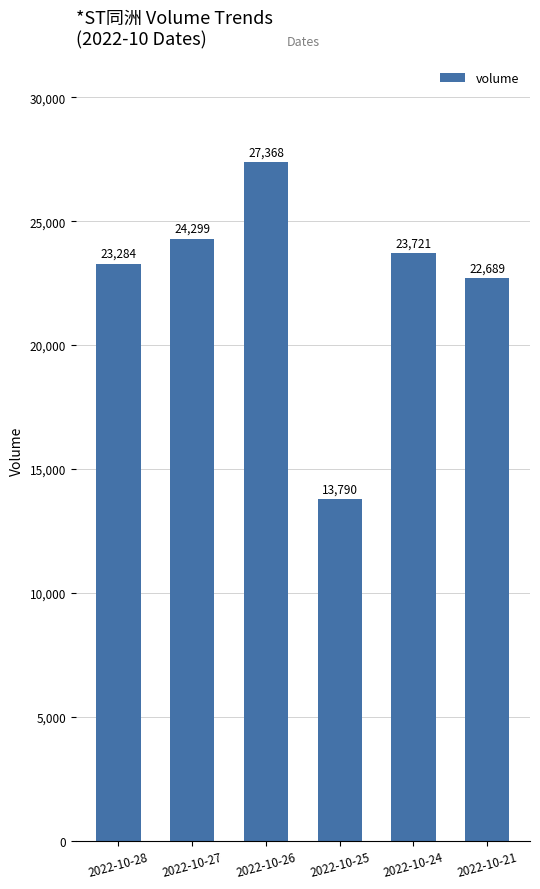

Are the bars grouped side by side (vs. stacked)?

No